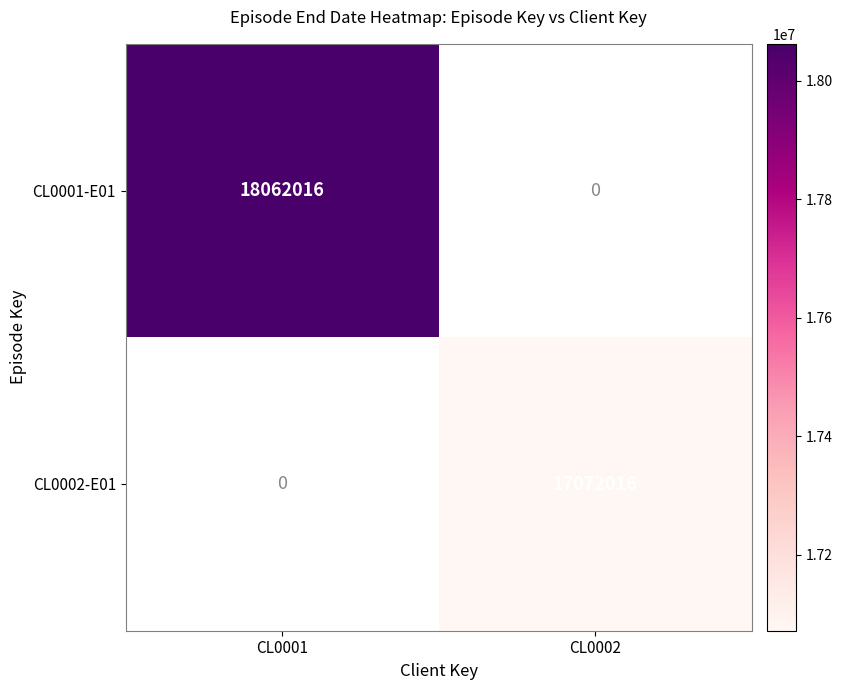

What is the maximum value shown in the chart?

18062016.0